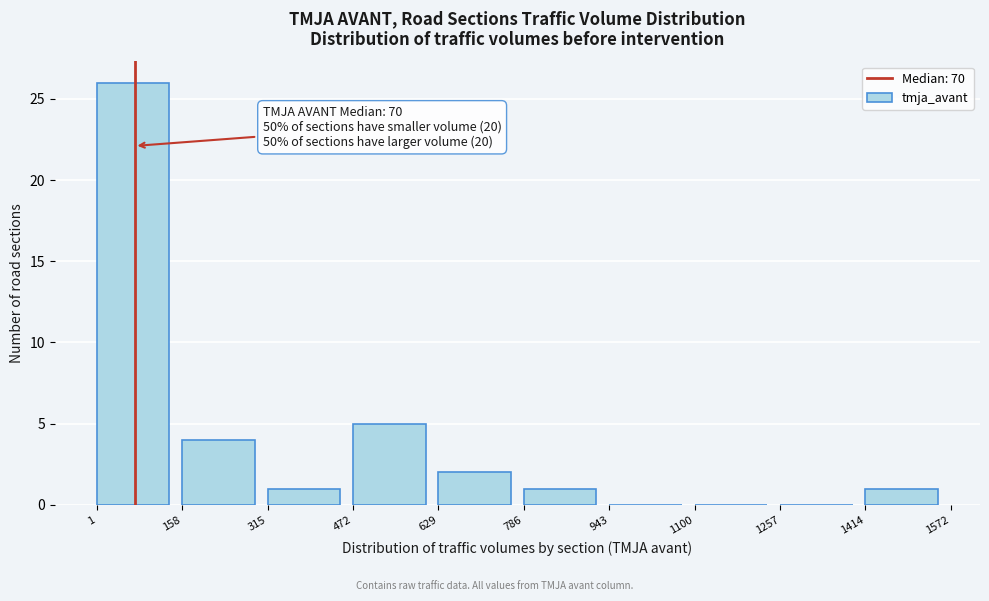

Over which range of the x-axis is the bar tallest?

1 to 158